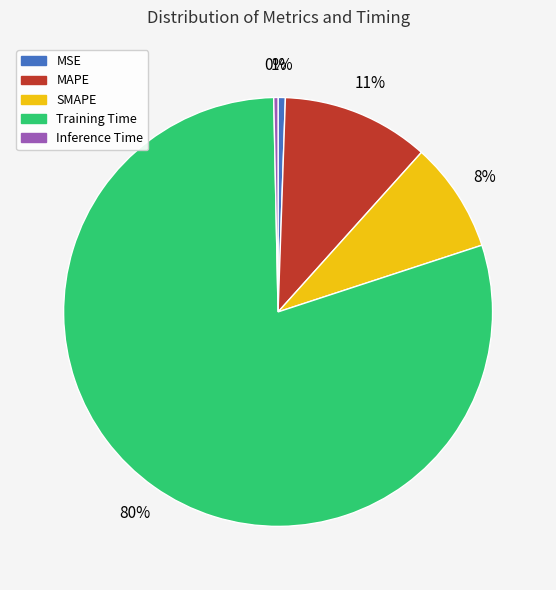

The SMAPE slice represents 3% of the pie. True or false?

False